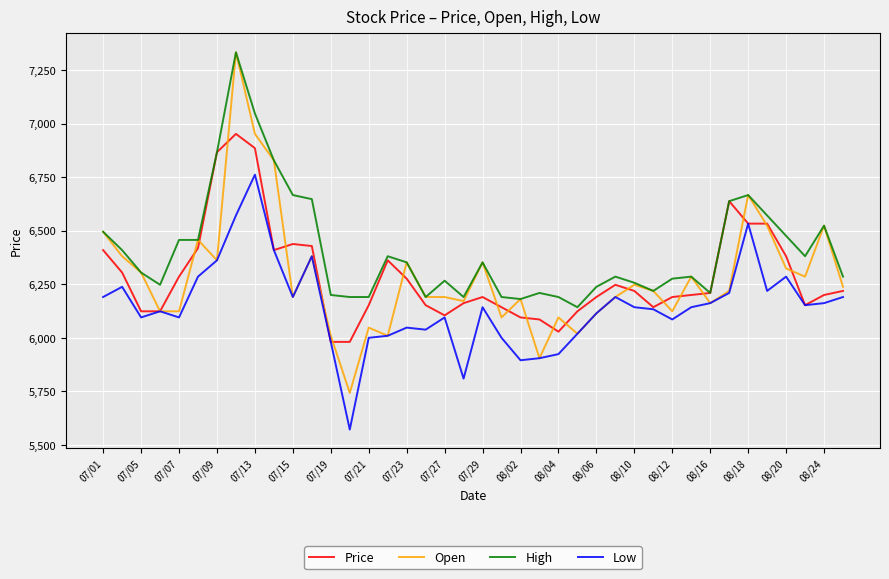

What is the minimum value shown in the chart?

5571.4